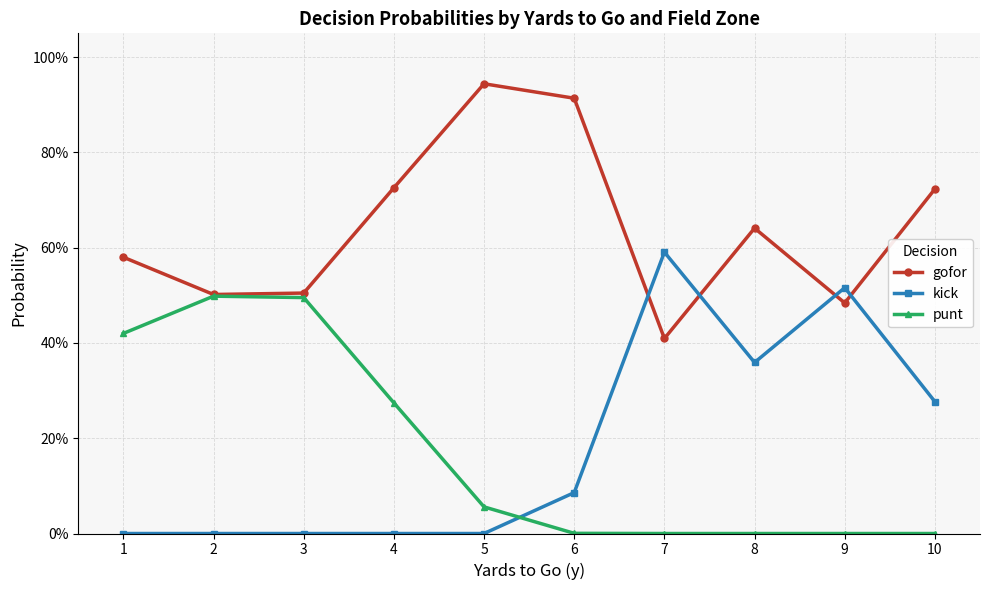

Which series changed the most between 3 and 8?

punt